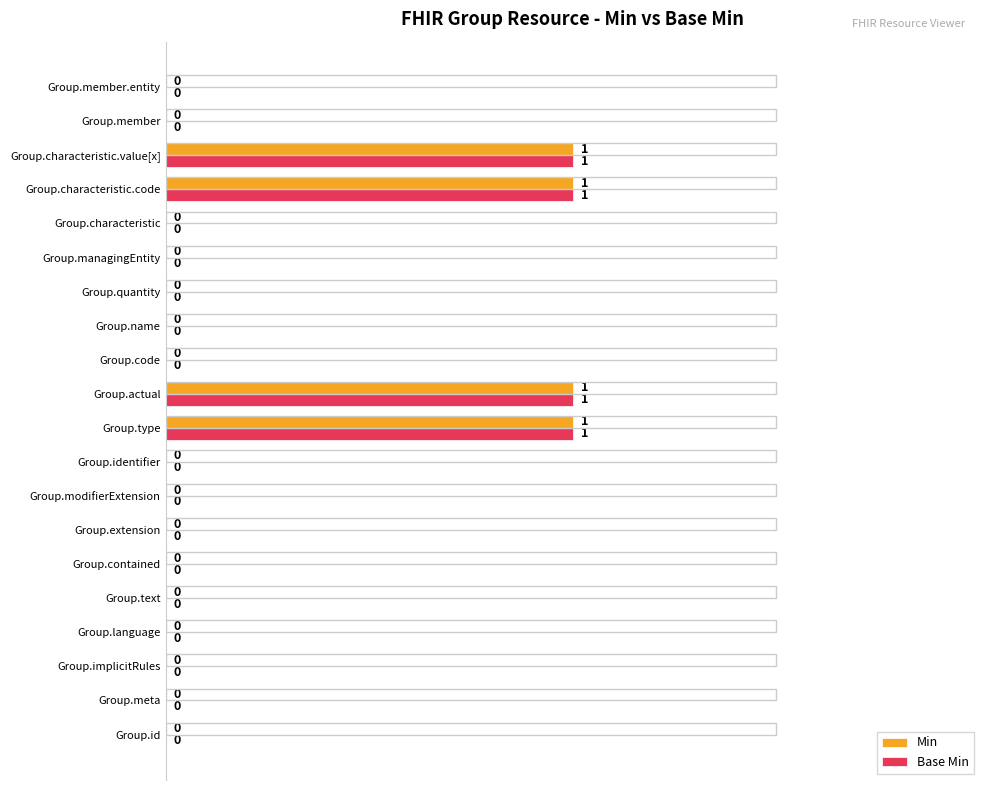

Is it true that Min equals 0 at Group.id?

True